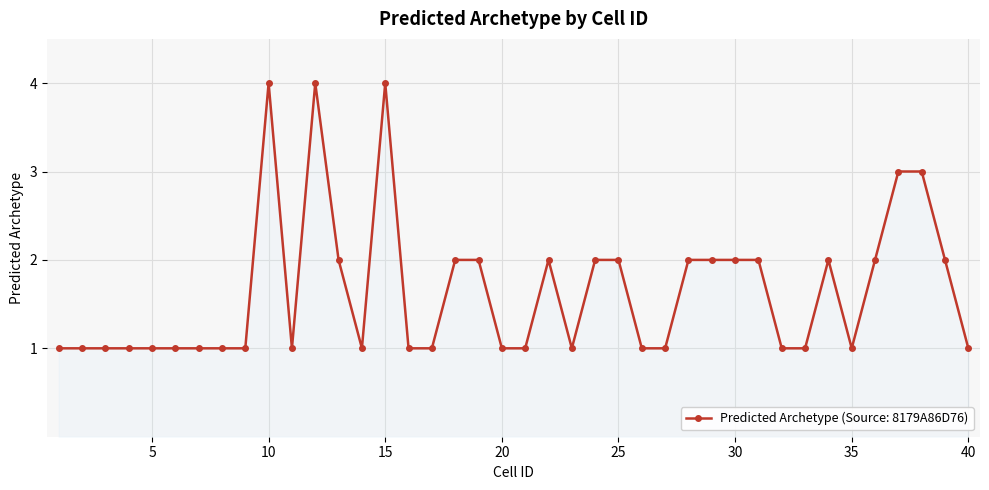

True or false: the data has more than 0 interior local peaks.

True